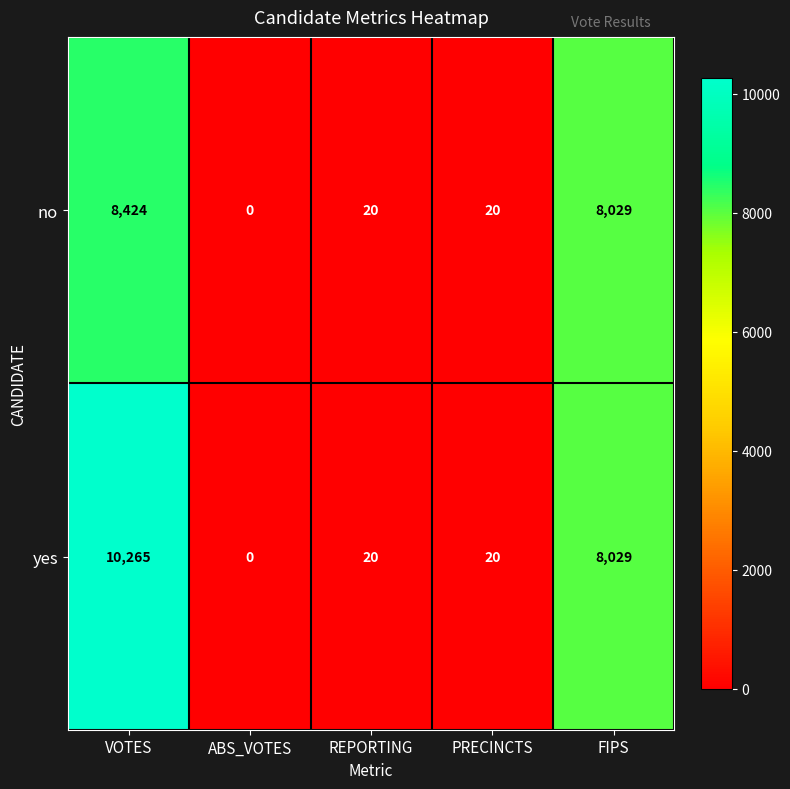

Is it true that no equals 8029 at FIPS?

True